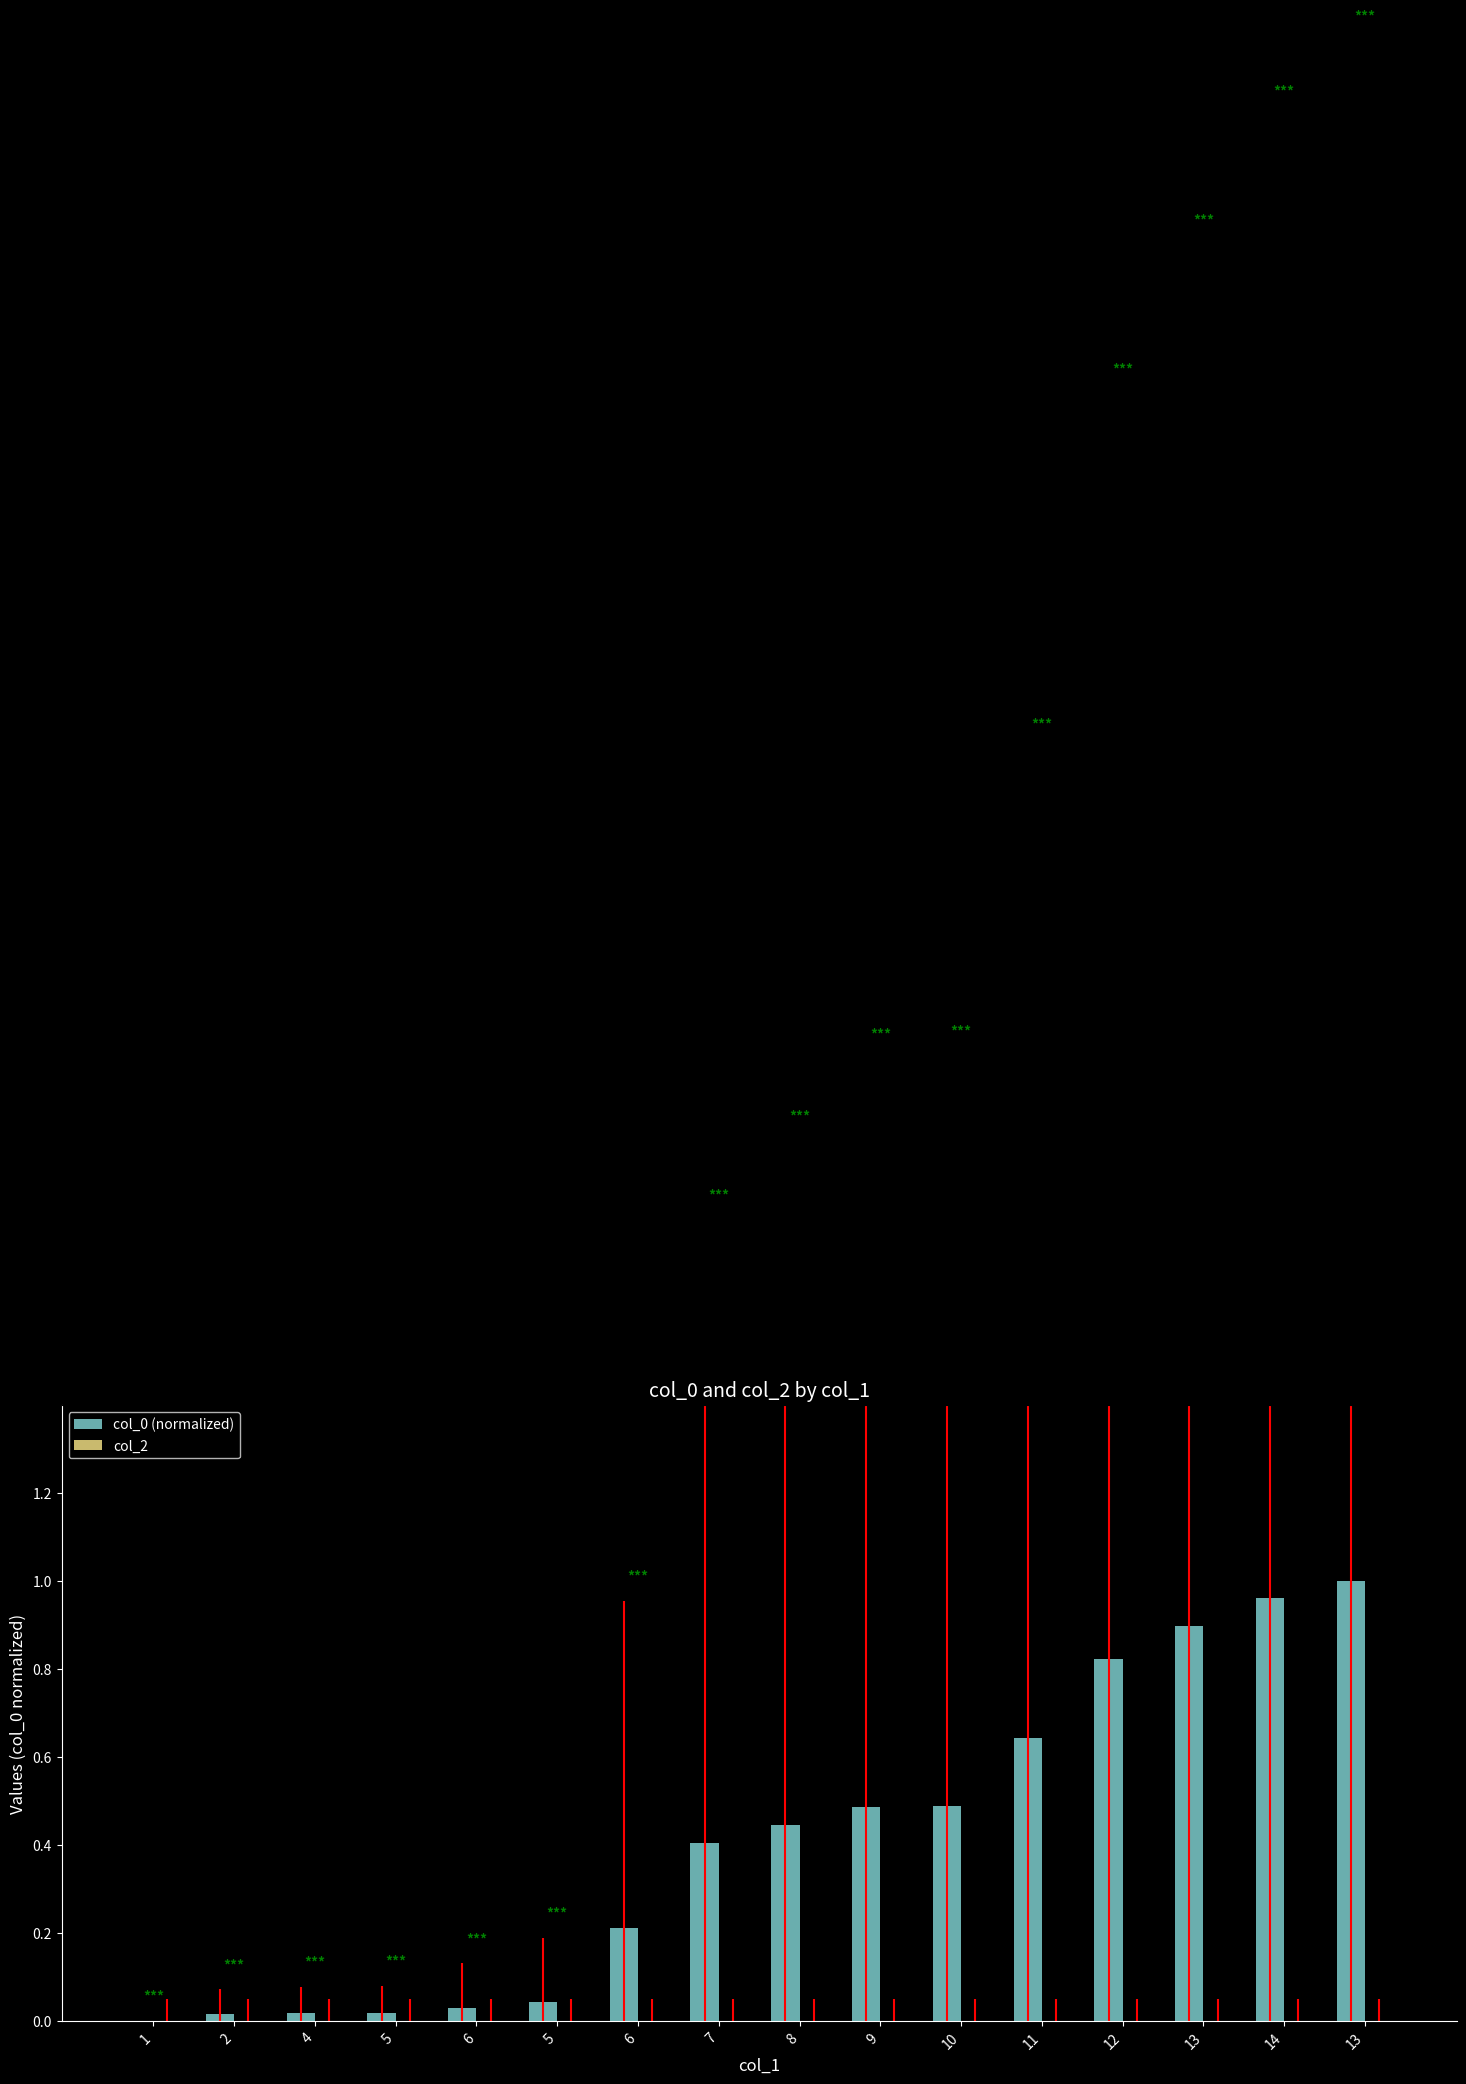

How many positive values are there?

15